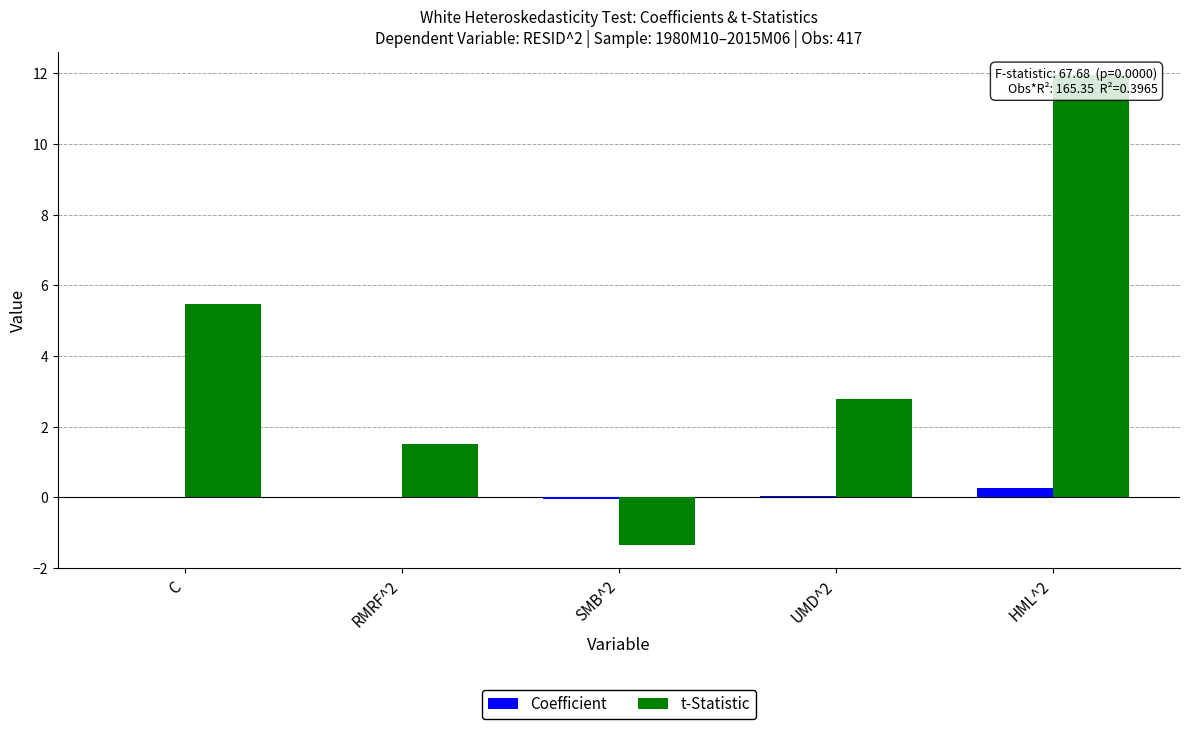

Which category has the highest value in the t-Statistic series?

HML^2